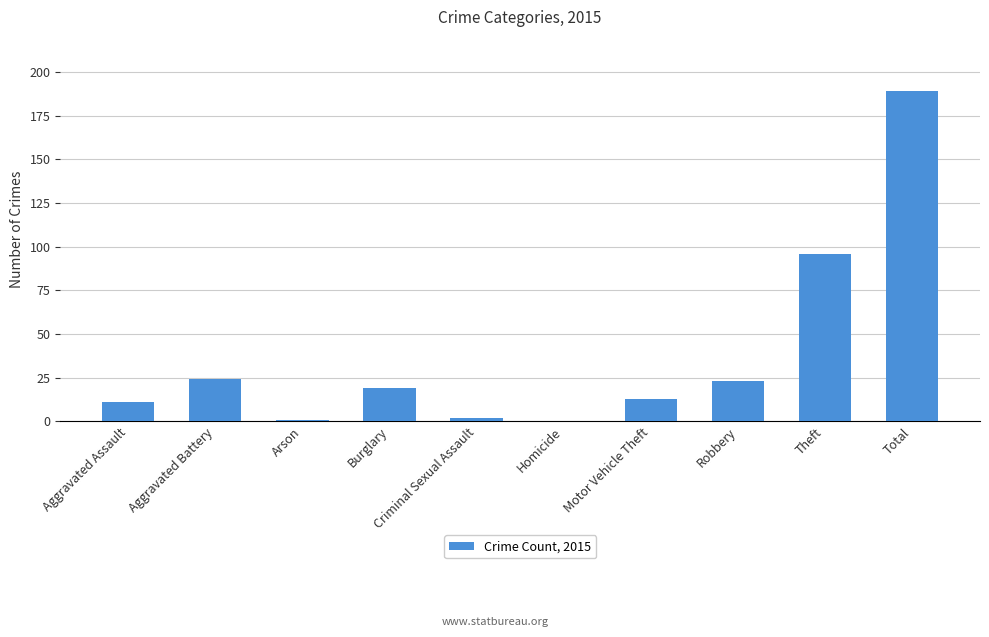

Approximately how many times larger is the value at Motor Vehicle Theft compared to Burglary?

0.7